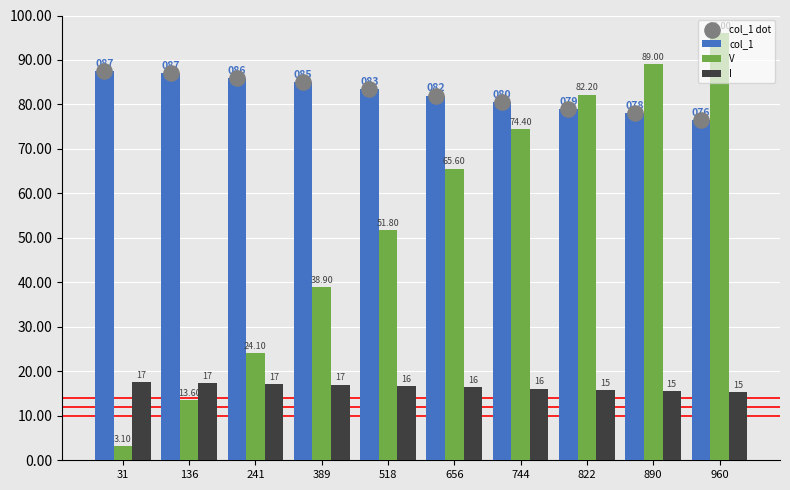

What is the total value across all series at 960?

264.3